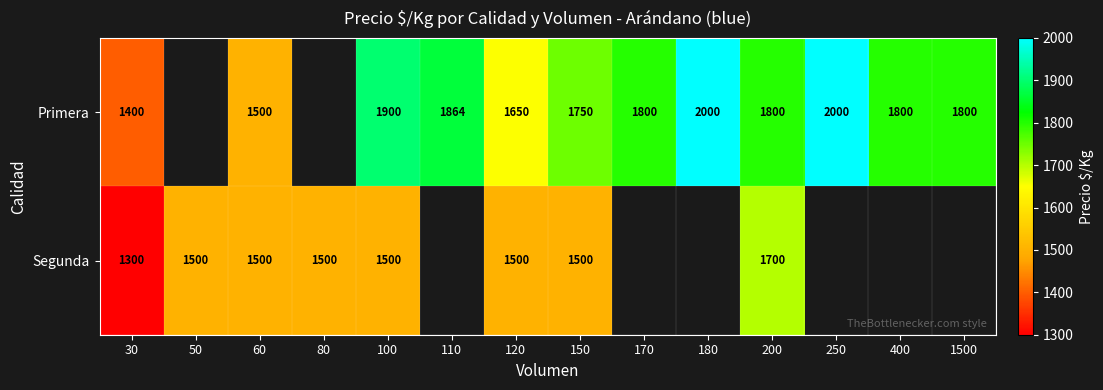

At how many categories does at least one series exceed 1991?

2